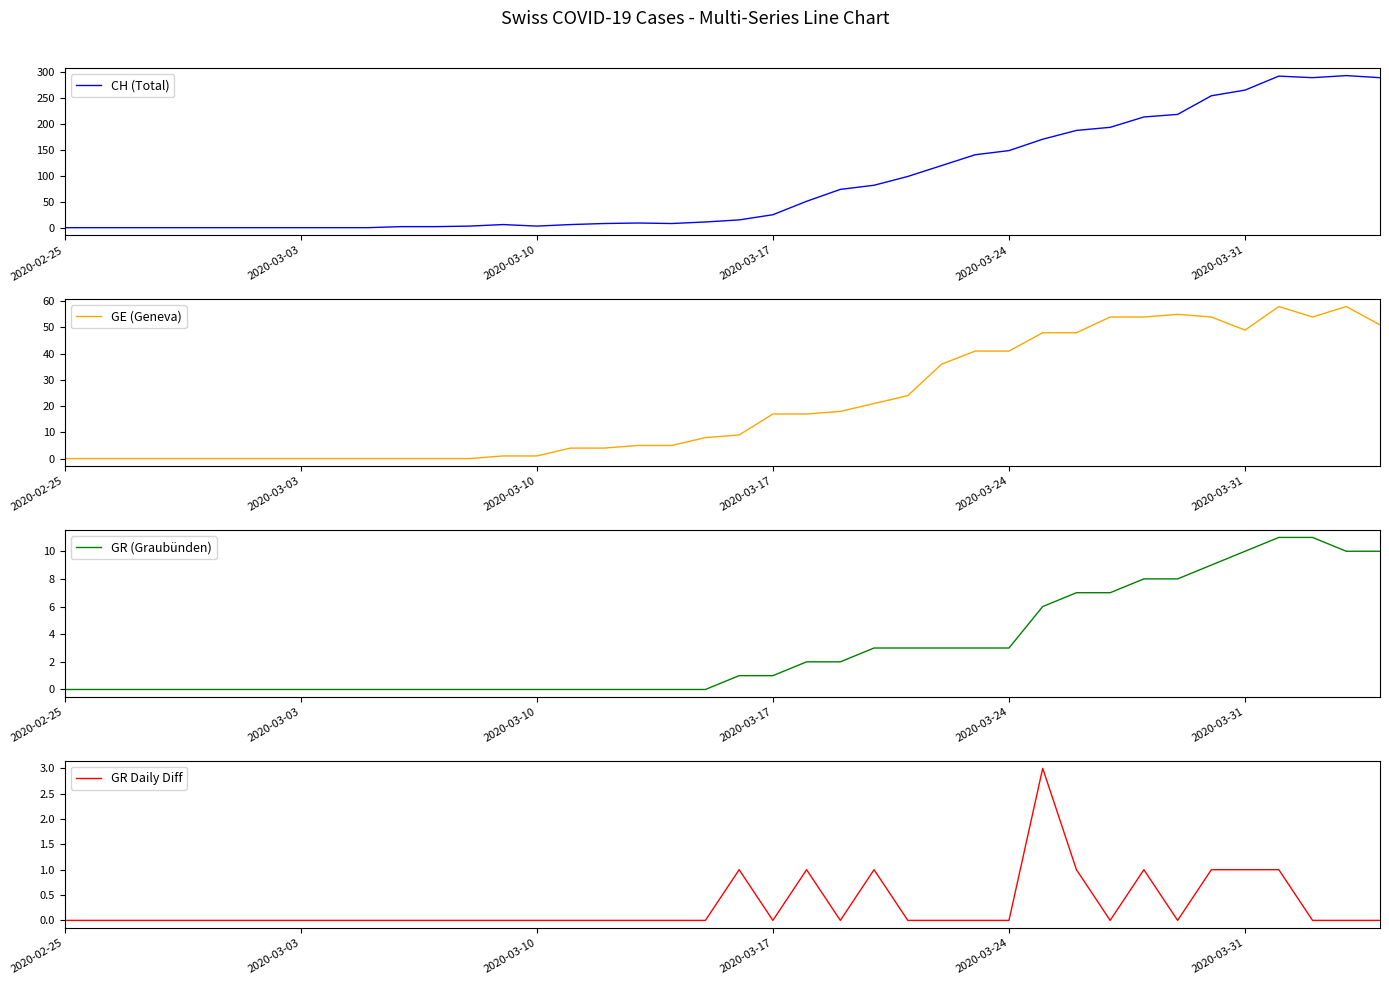

What is the highest value of the GE (Geneva) series?

58